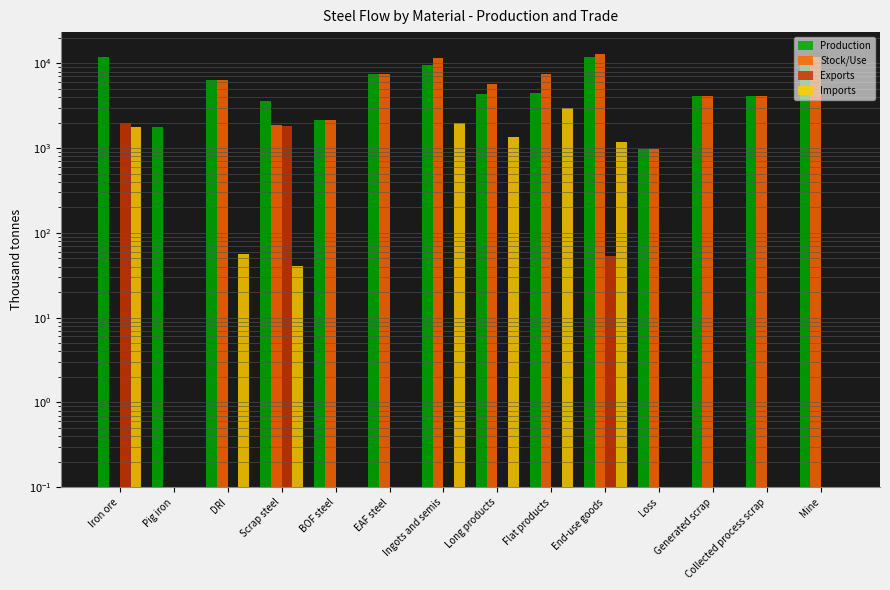

At how many categories does at least one series exceed 4432?

8